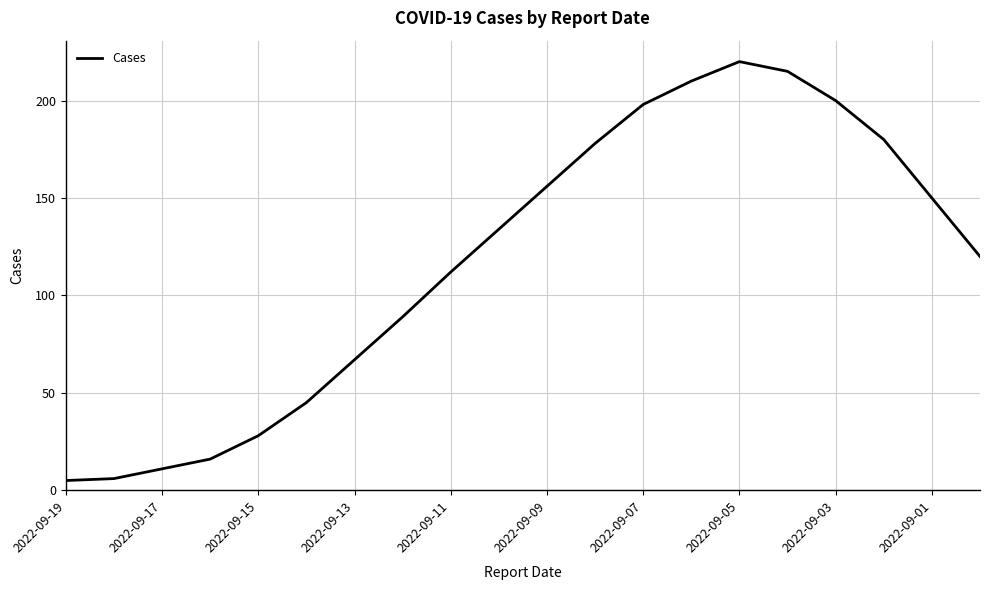

What is the greatest value displayed?

220